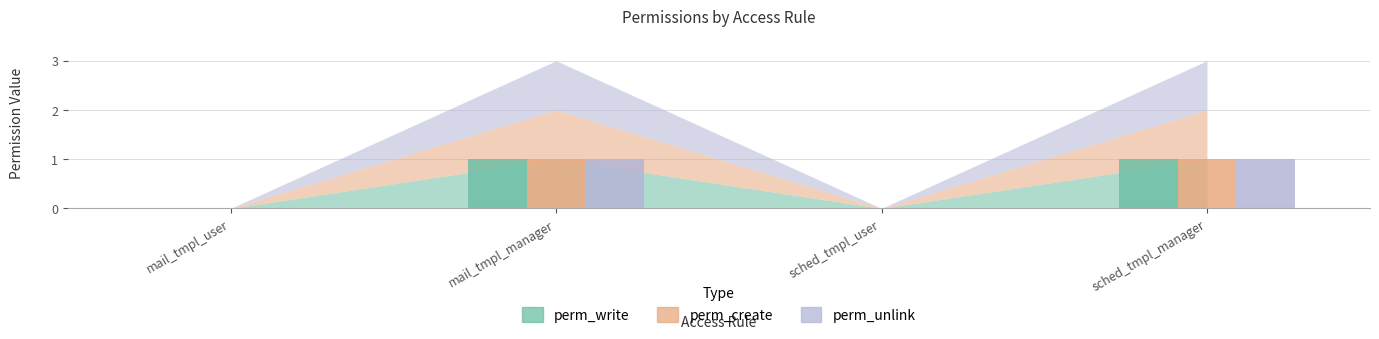

Is it true that perm_write equals -1 at sched_tmpl_user?

False